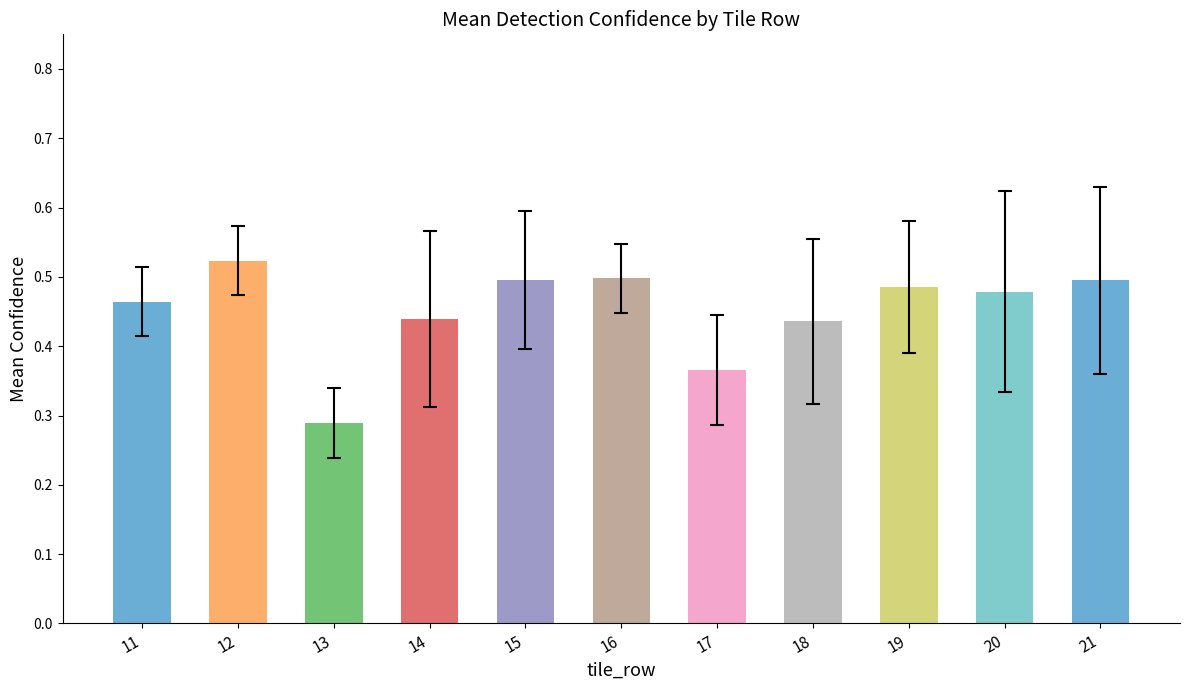

The chart shows a value of 0.5 at 15. True or false?

True